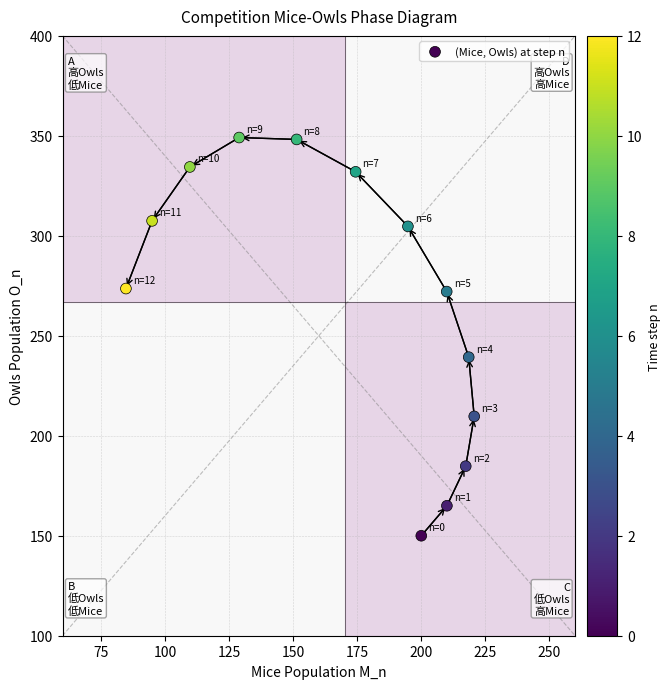

What Y value in the scatter plot is closest to 249?

239.3